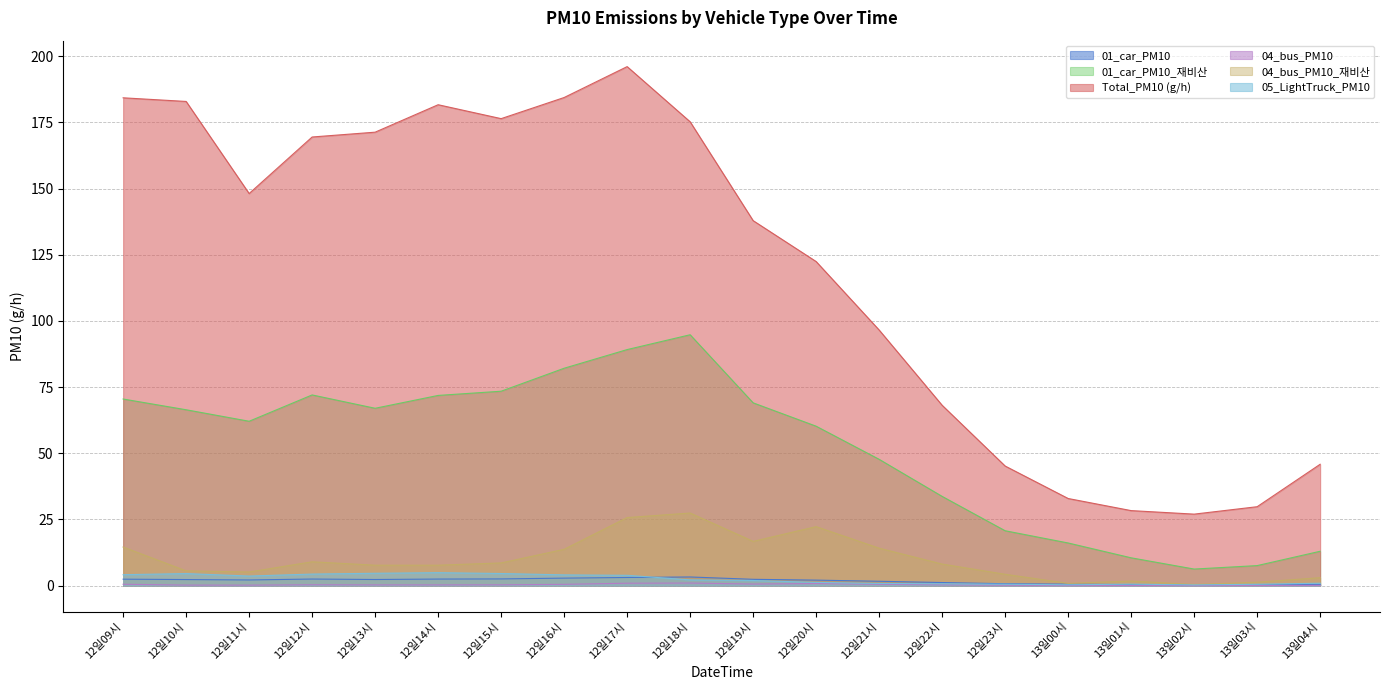

How many lines are shown in the chart?

6